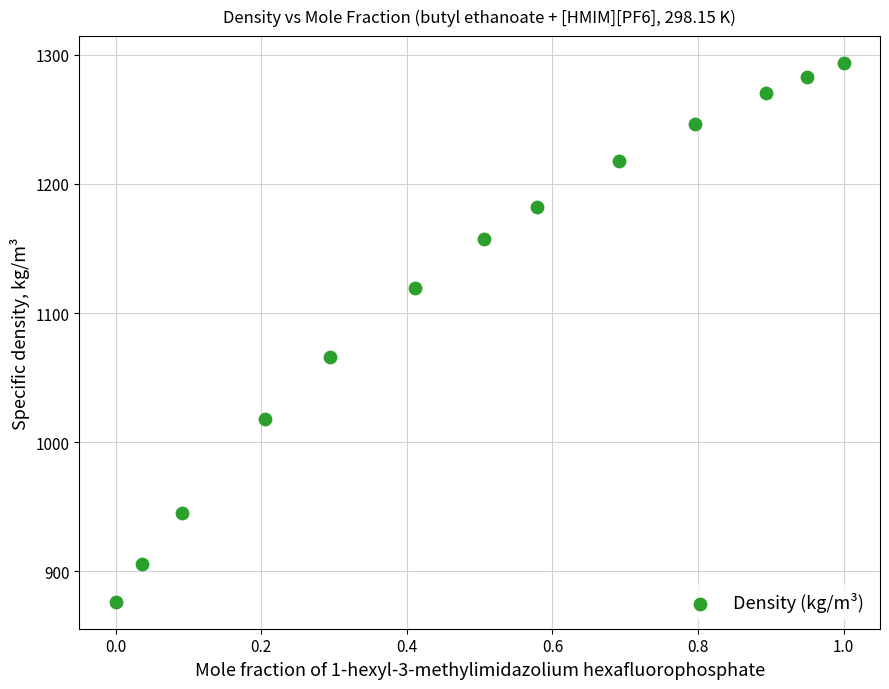

What is the range of Y values (max minus min)?

417.4